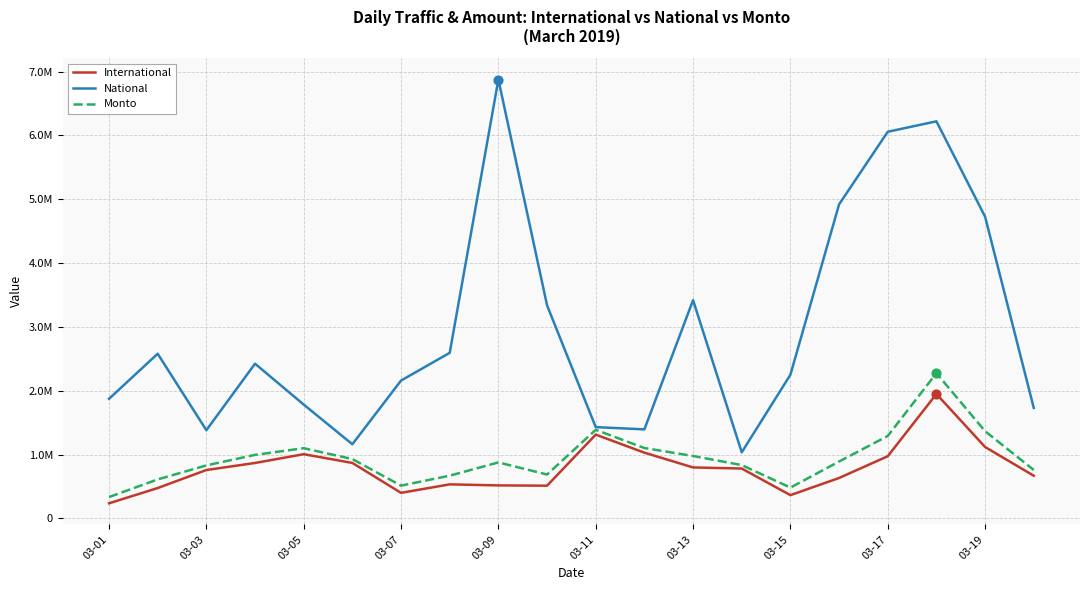

At which category is the sum across all series the highest?

17